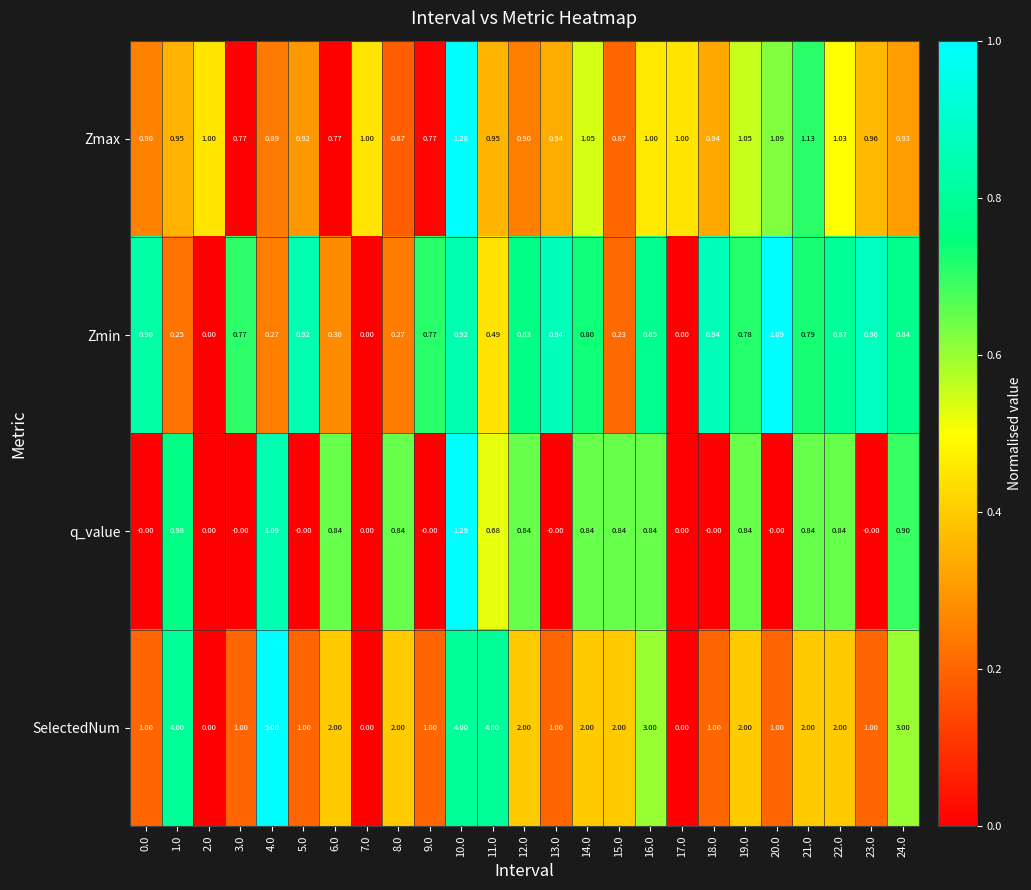

Which series has the widest spread of values?

SelectedNum